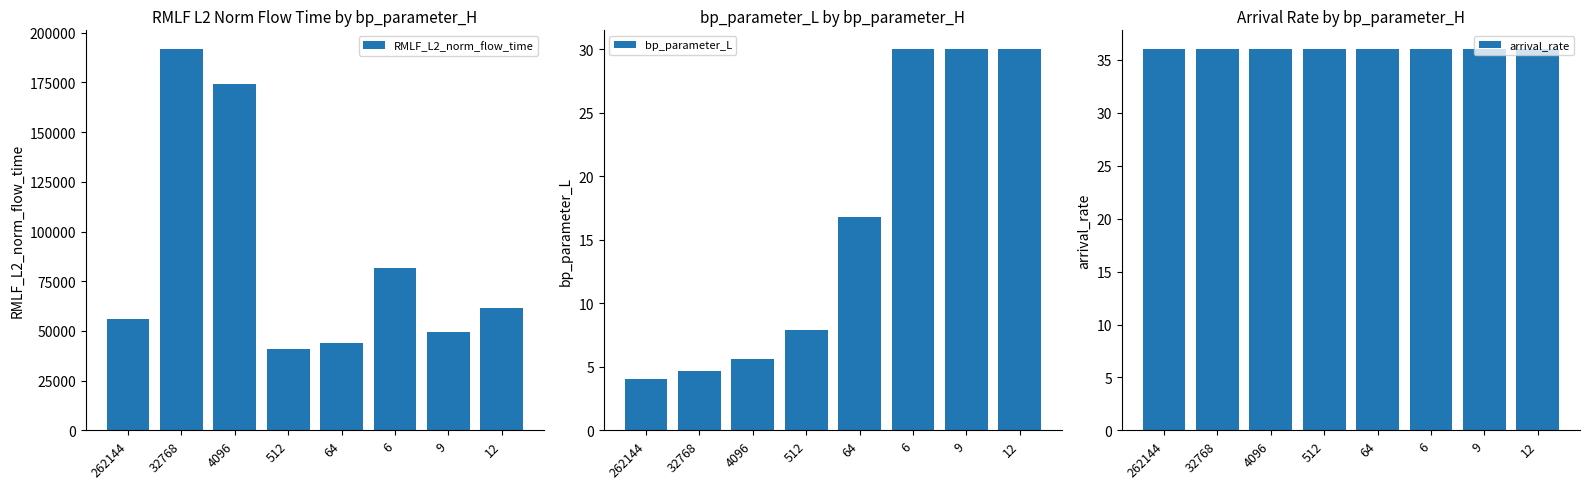

Reading left to right, transcribe all the data shown in this chart.

RMLF_L2_norm_flow_time: 55768.8	191593.9	174059.6	40928.3	43853.0	81527.3	49705.7	61323.7
bp_parameter_L: 4.1	4.6	5.6	7.9	16.8	30.0	30.0	30.0
arrival_rate: 36.0	36.0	36.0	36.0	36.0	36.0	36.0	36.0